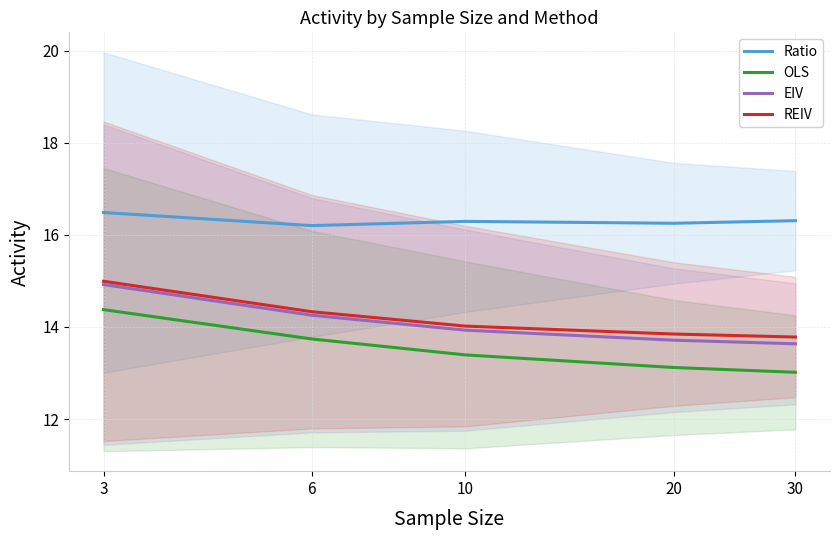

Rank the categories by OLS value from lowest to highest.

30, 20, 10, 6, 3